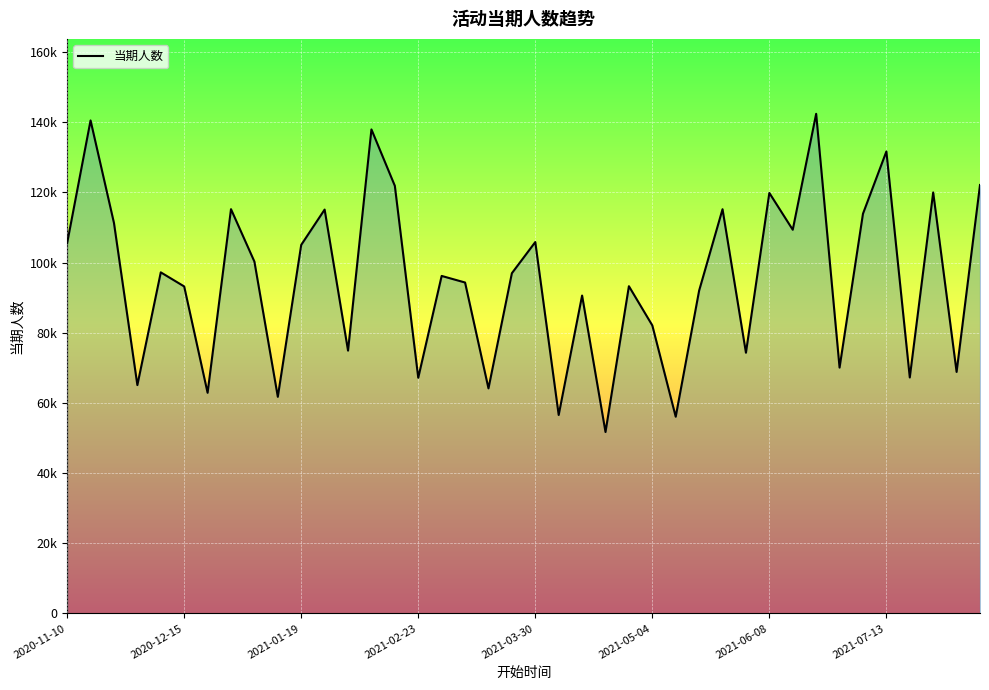

Which label corresponds to the largest value in the chart?

32